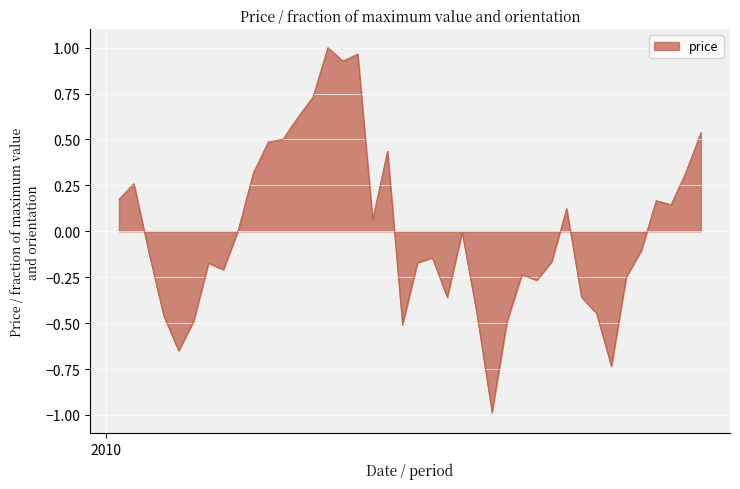

What is the difference between the maximum and minimum values?

2.0